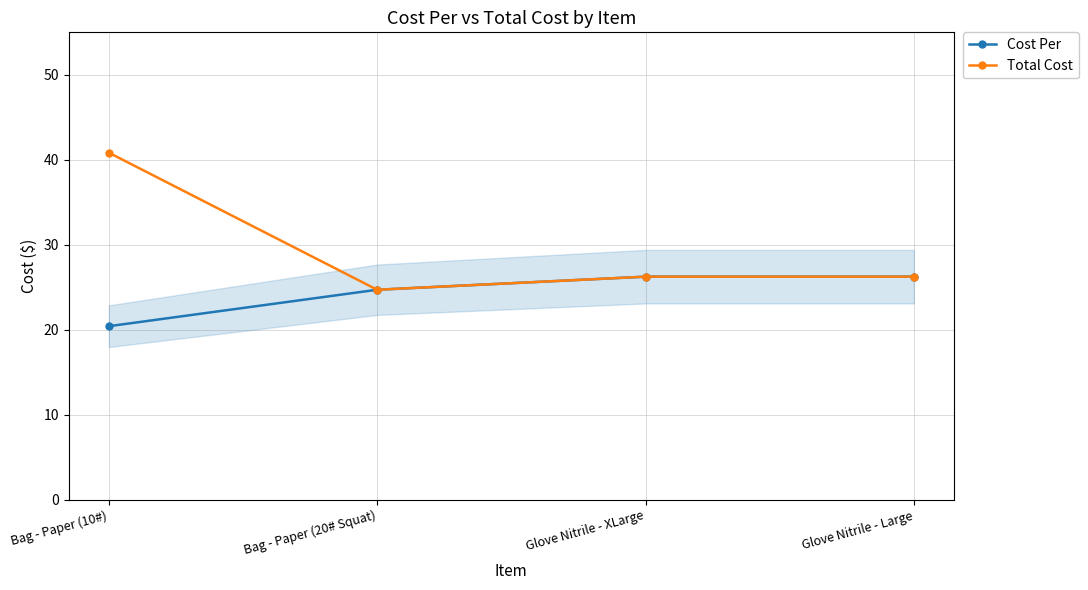

What is the greatest value displayed?

40.8